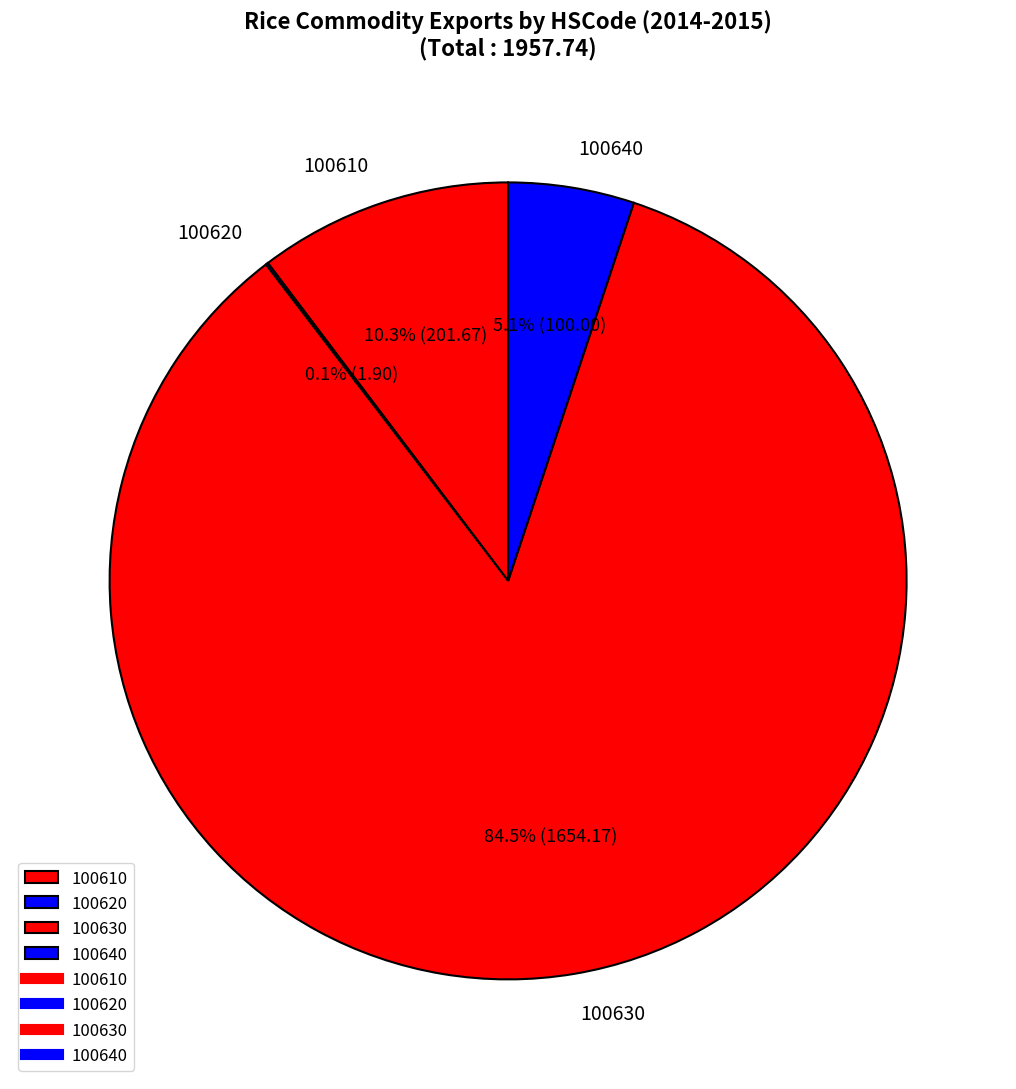

Between 100640 and 100630, which is larger?

100630